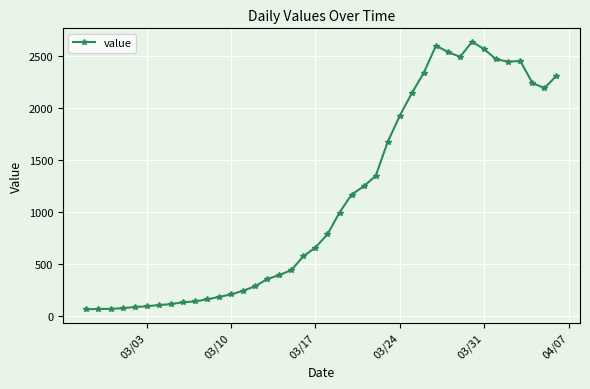

What is the minimum value shown in the chart?

61